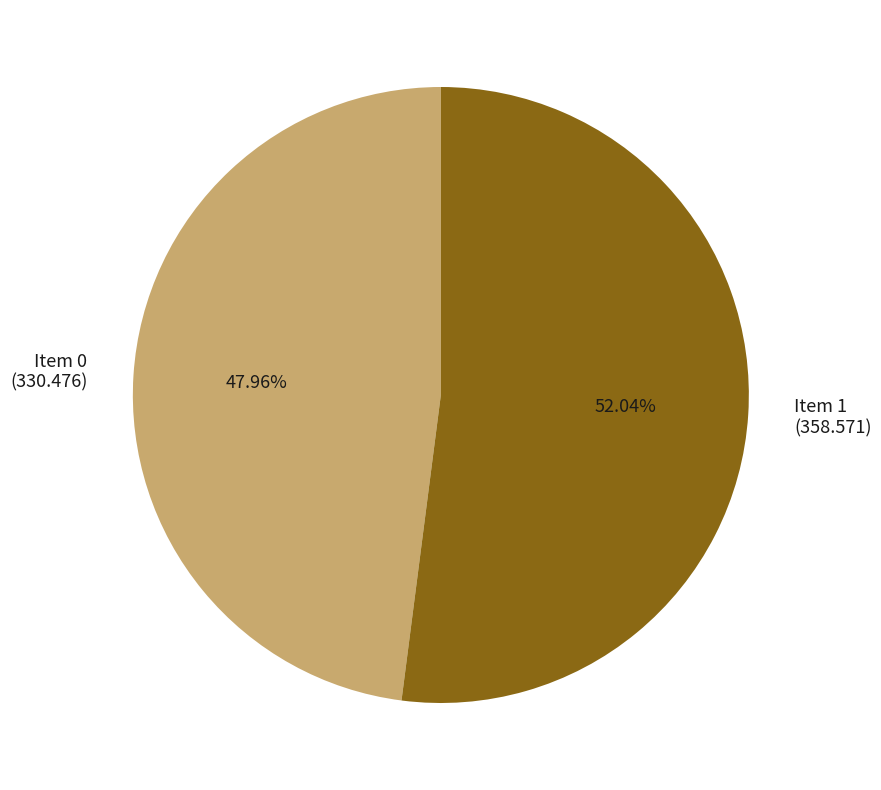

Between Item 0 (330.476) and Item 1 (358.571), which is larger?

Item 1 (358.571)